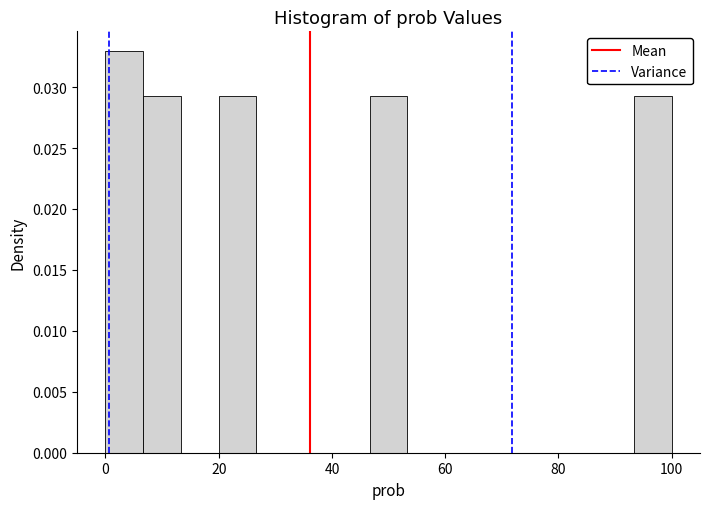

Read against the x-axis, roughly where is the centre of the tallest bar?

4